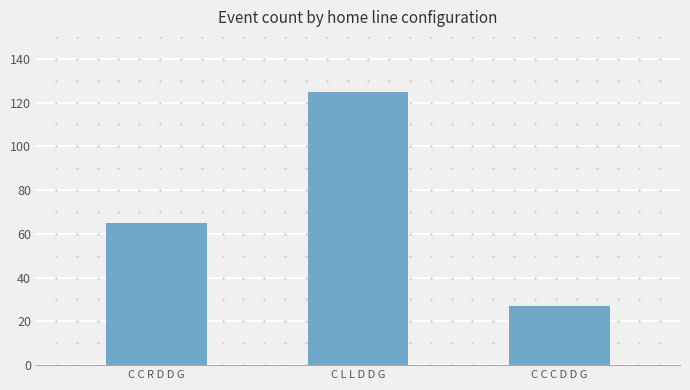

What is the smallest value displayed?

27